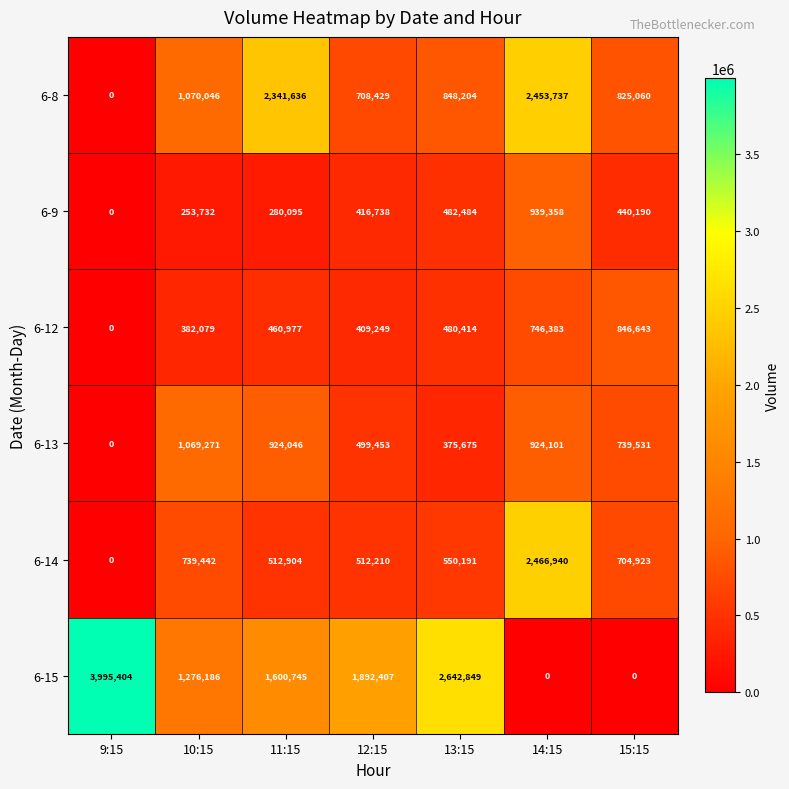

What is the maximum value shown in the chart?

3995404